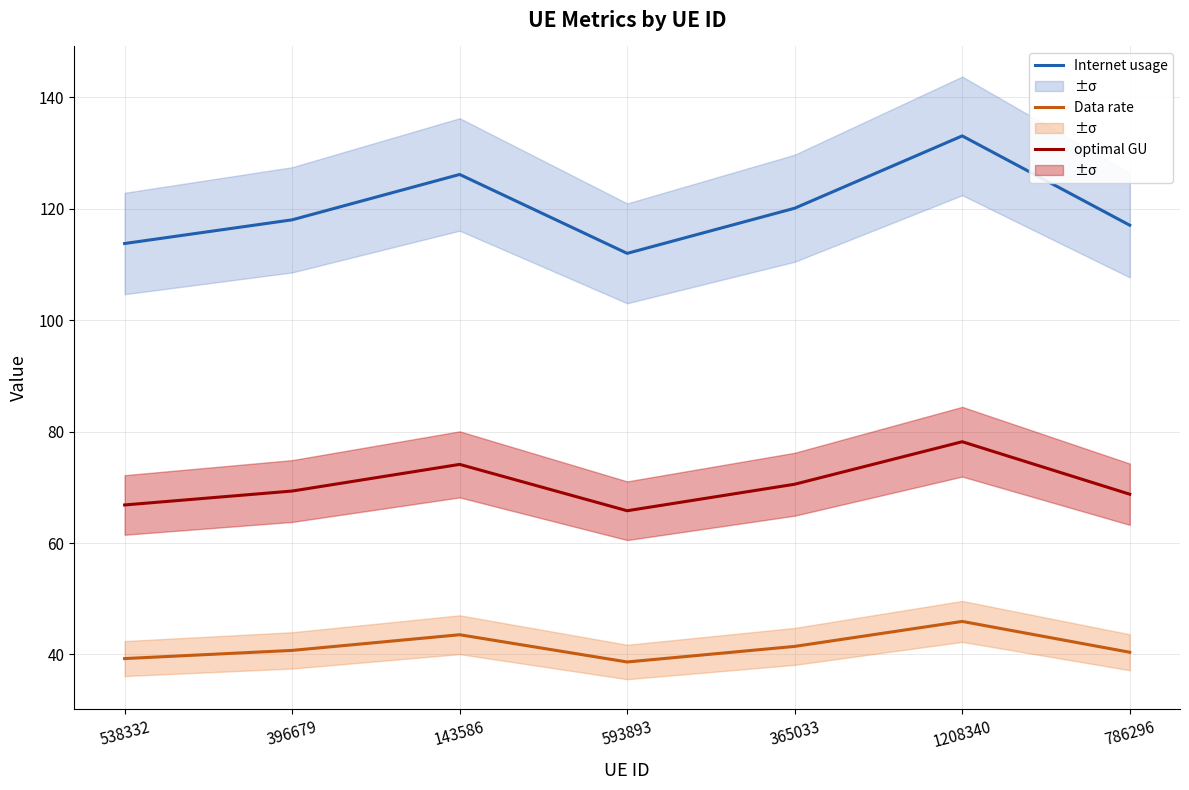

What are all the series names shown in the legend?

Internet usage, Data rate, optimal GU